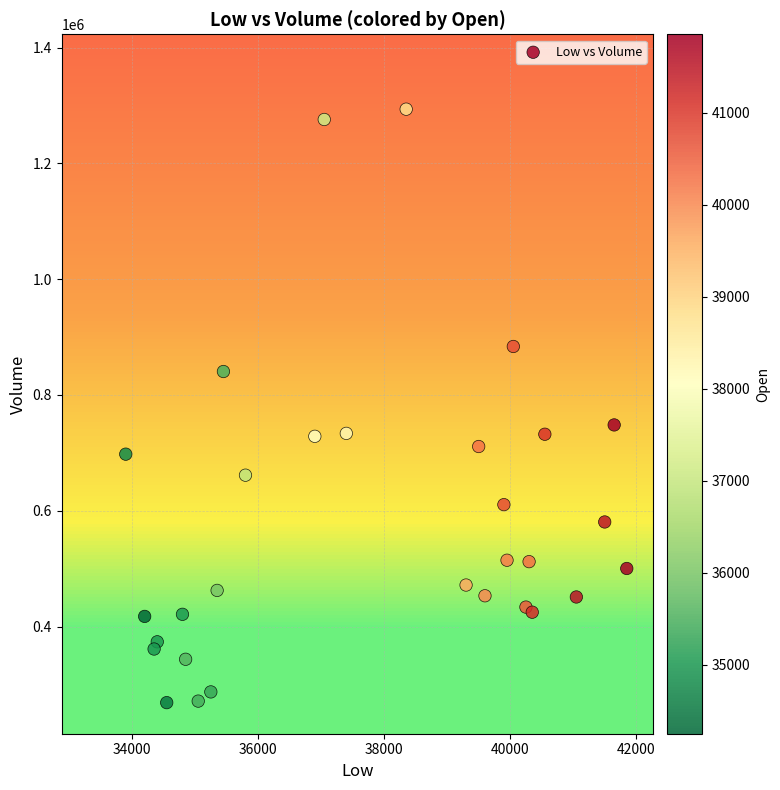

What is the range of X values (max minus min)?

7950